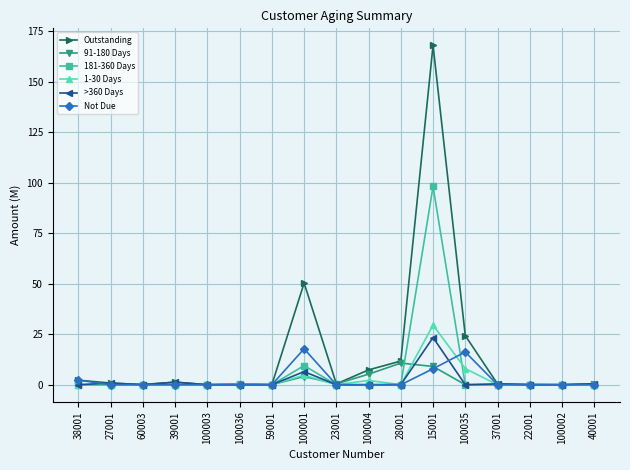

How many distinct data groups are displayed?

6